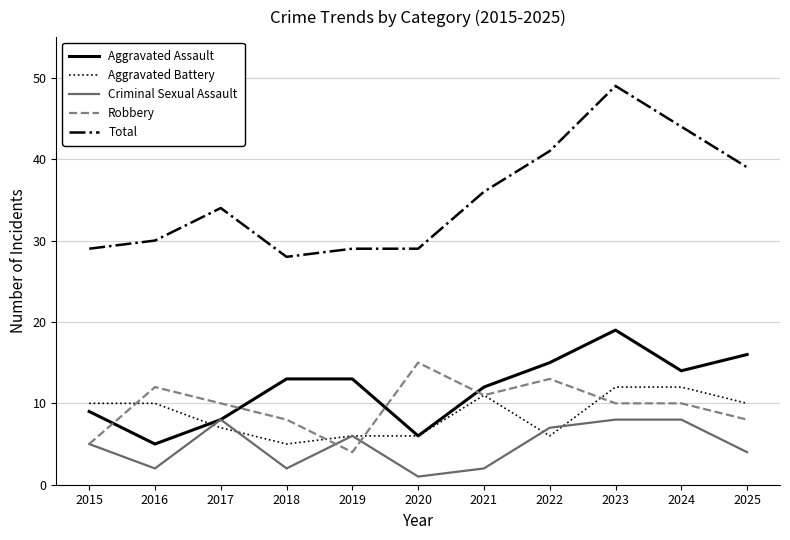

How many distinct data groups are displayed?

5